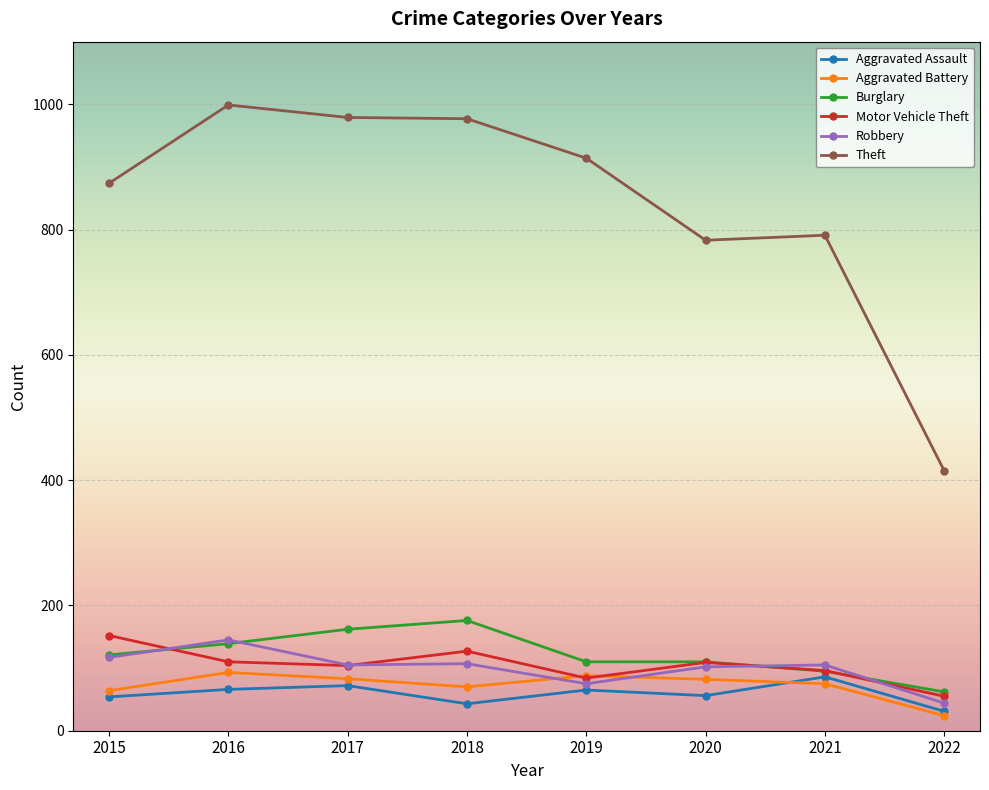

Which label corresponds to the largest value in the chart?

2016